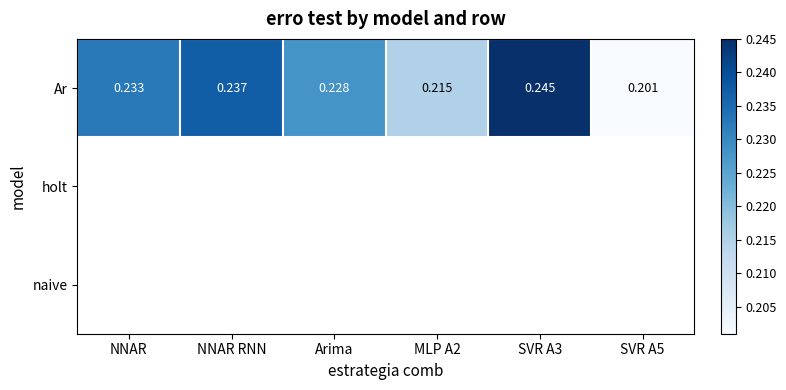

What is the maximum value for Ar?

0.2